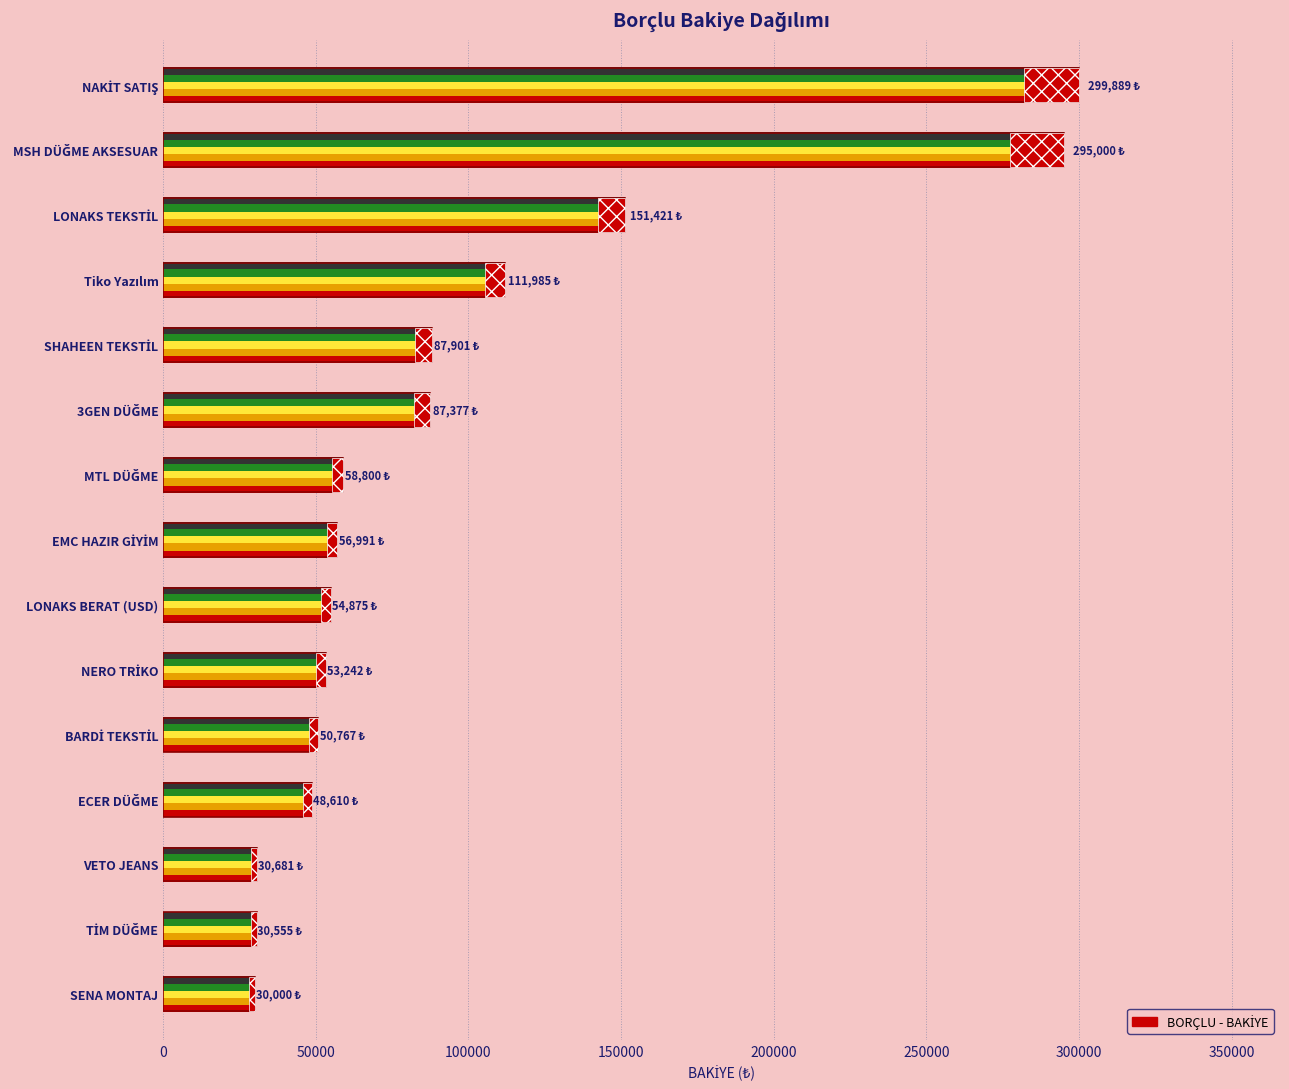

Are the bars grouped side by side (vs. stacked)?

No